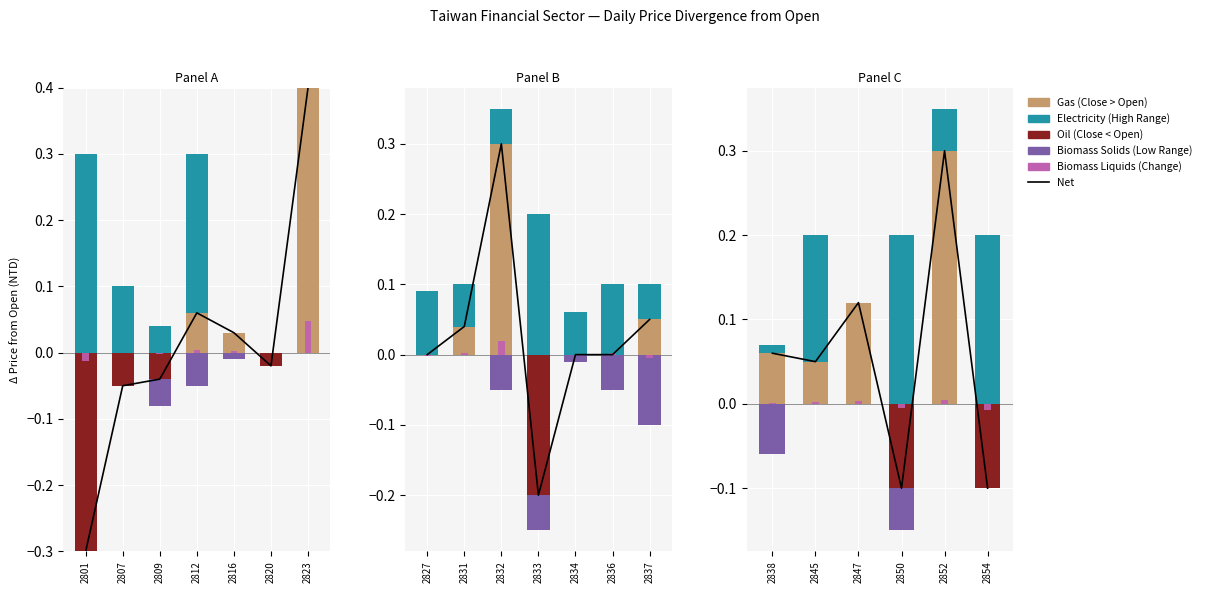

Between 2847 and 2852, which series saw the biggest shift?

Net